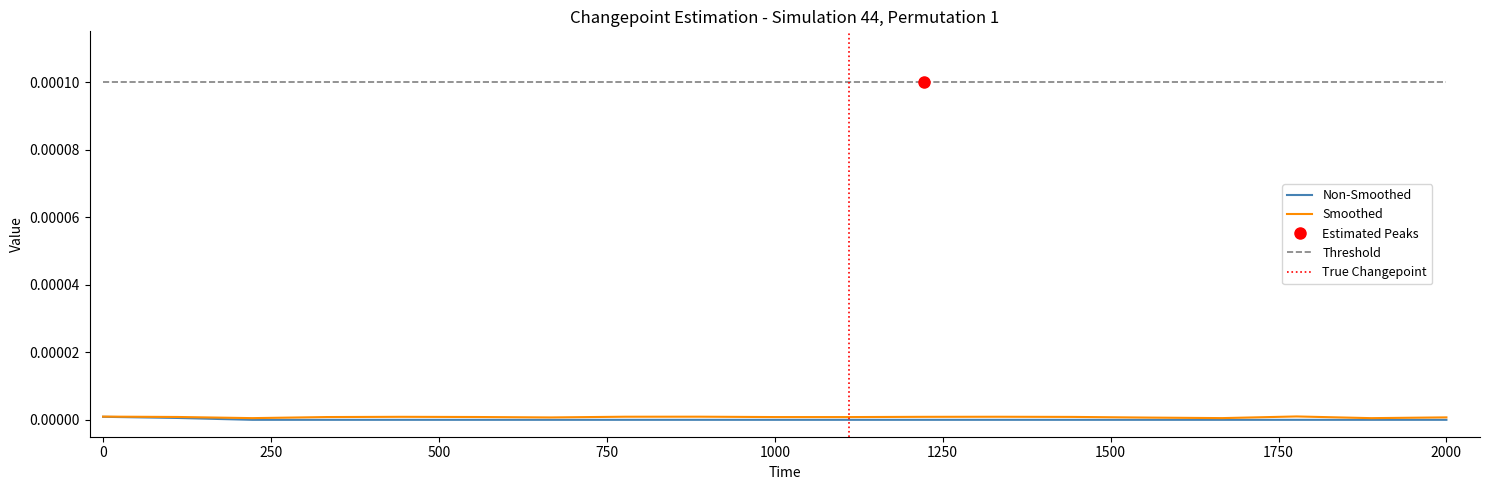

Is this an area chart (filled region under the line)?

No